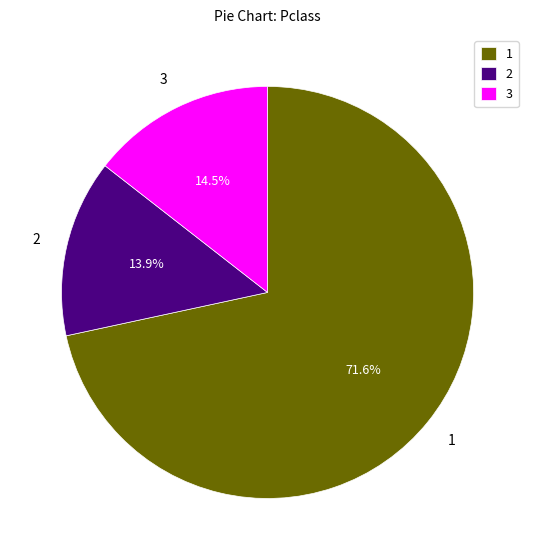

How many slices are in this pie chart?

3